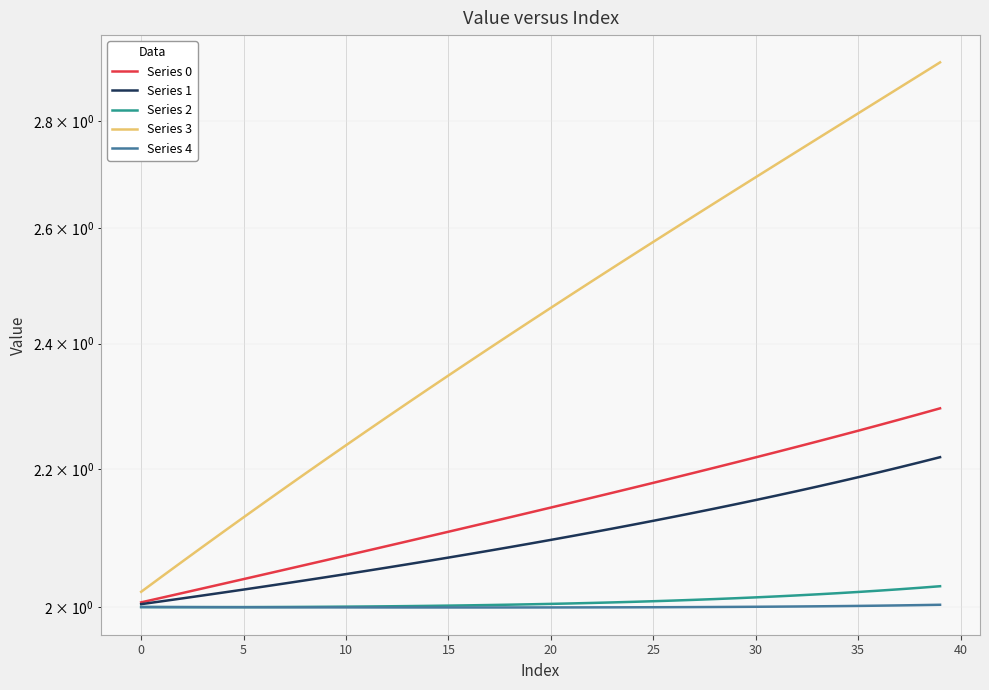

Which series has the widest spread of values?

Series 3